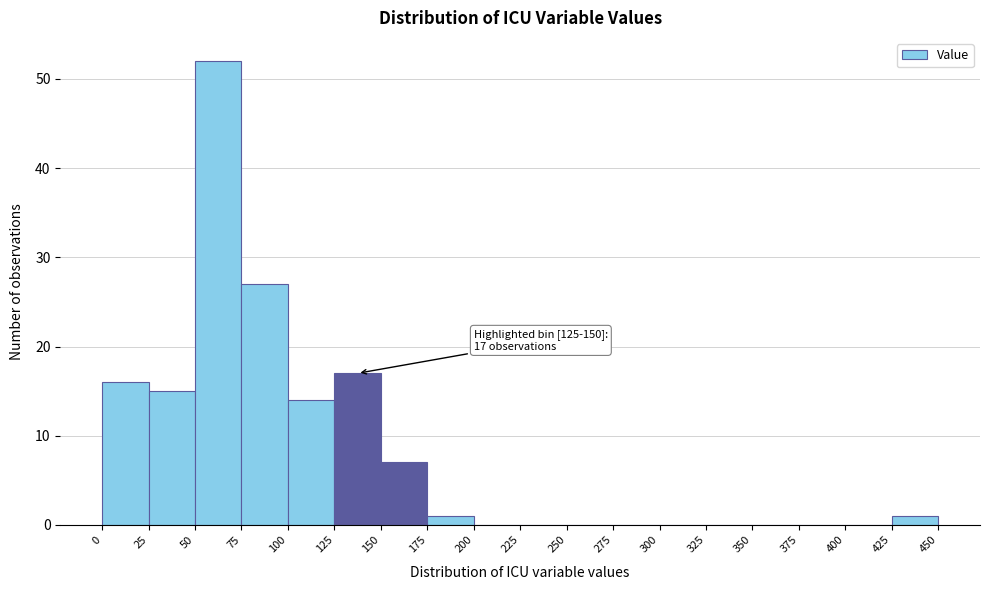

Which range on the x-axis has the tallest bar?

50 to 75